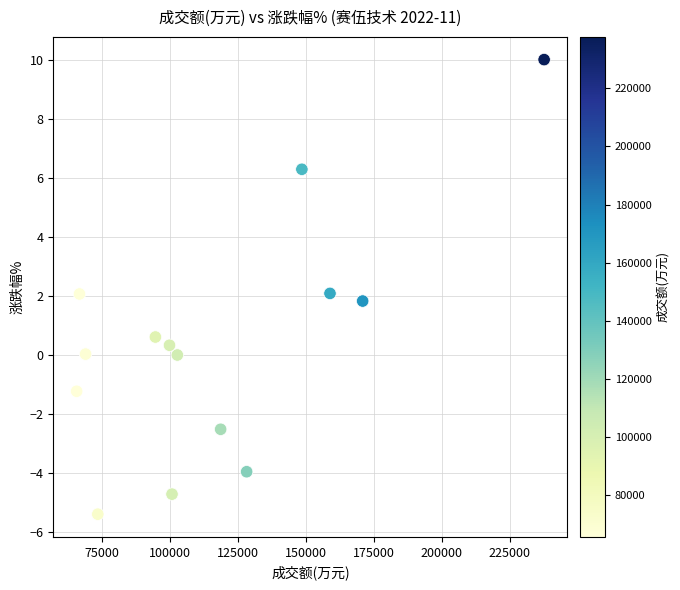

What is the range of Y values (max minus min)?

15.4